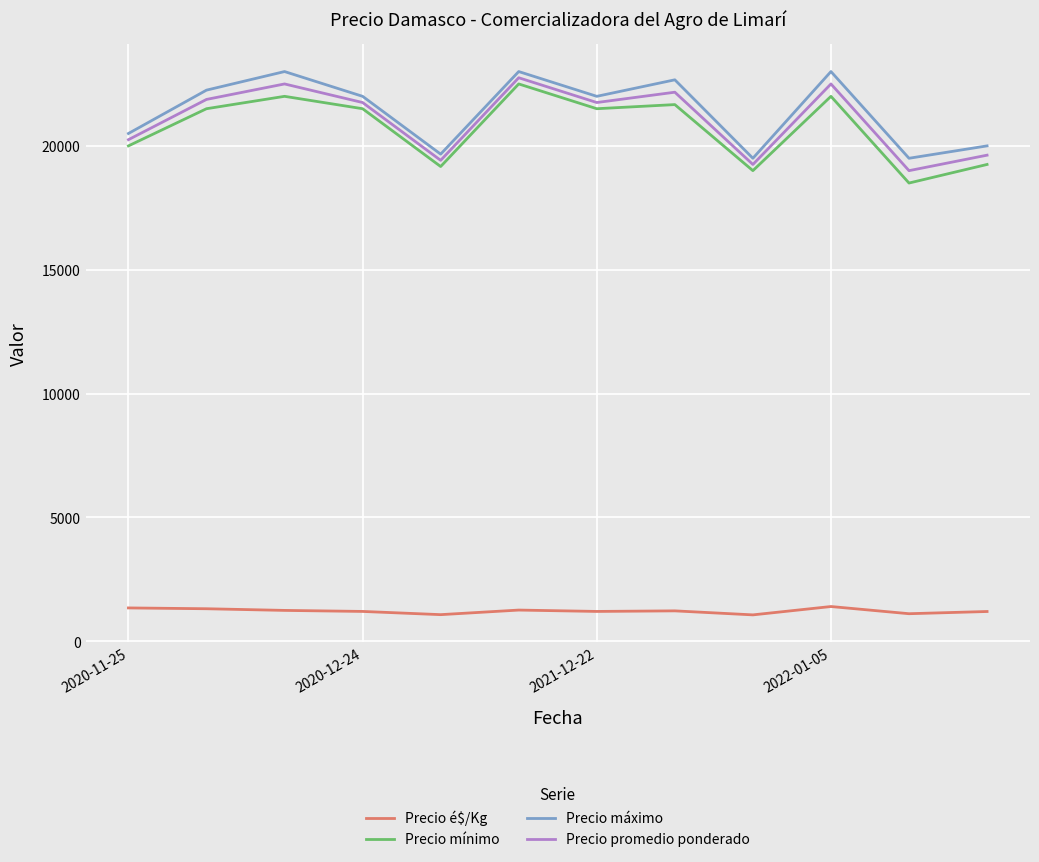

True or false: Precio máximo and Precio mínimo cross at least once.

False